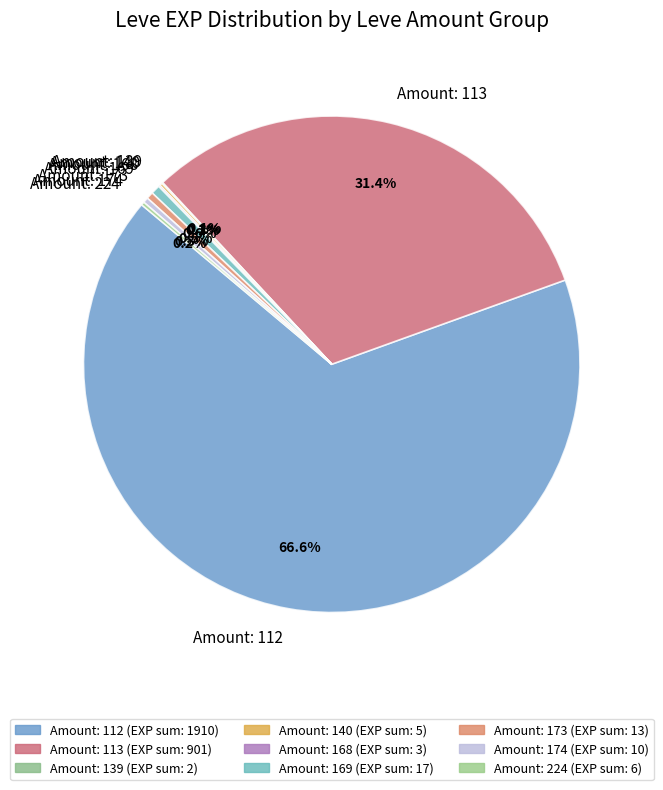

What portion of the pie excludes Amount: 174?

99.7%